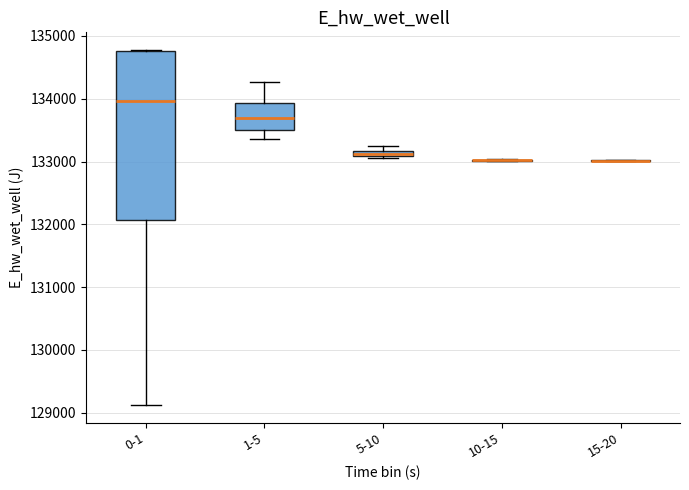

Where is the upper edge of the box for 1-5 on the y-axis? The values are not printed on the chart, so give them approximately, as read against the axis.

133900